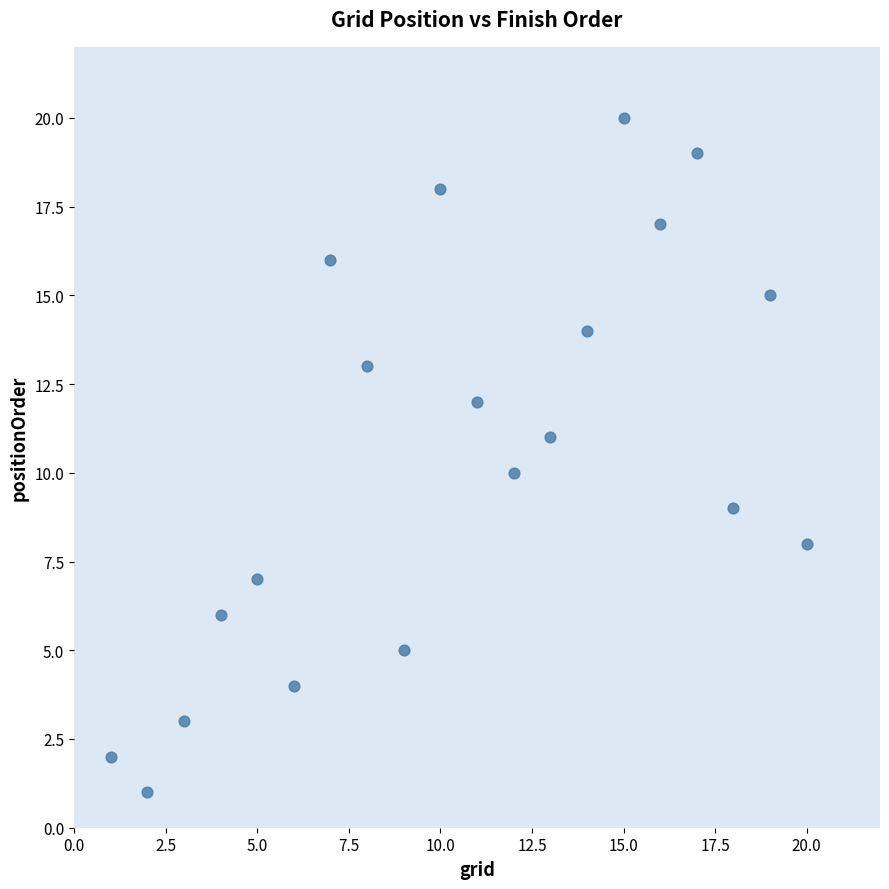

What is the range of Y values (max minus min)?

19